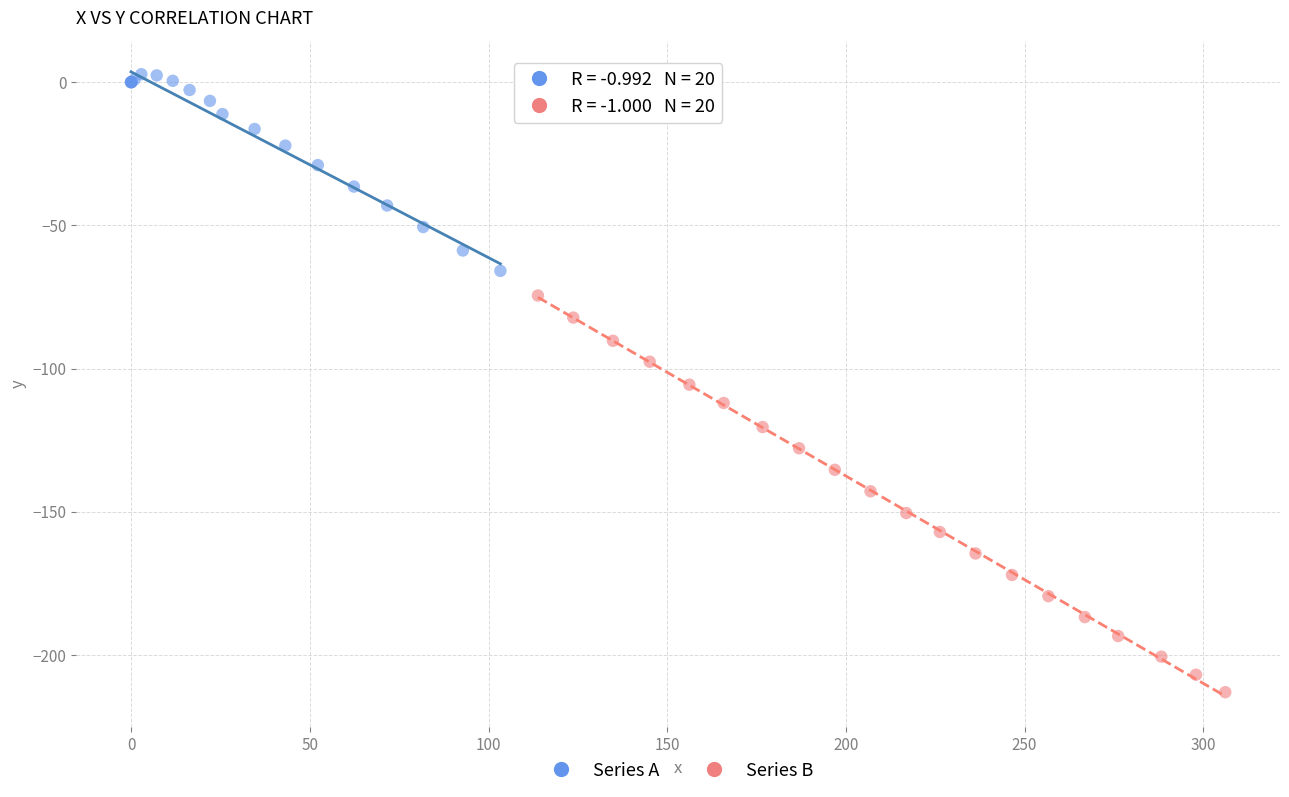

What are all the series names shown in the legend?

Series A, Series B